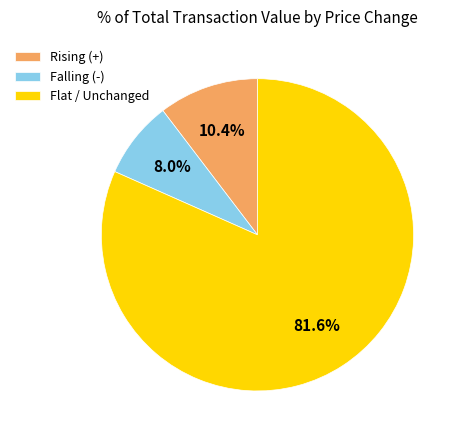

Which category has the smallest portion of the pie?

Falling (-)